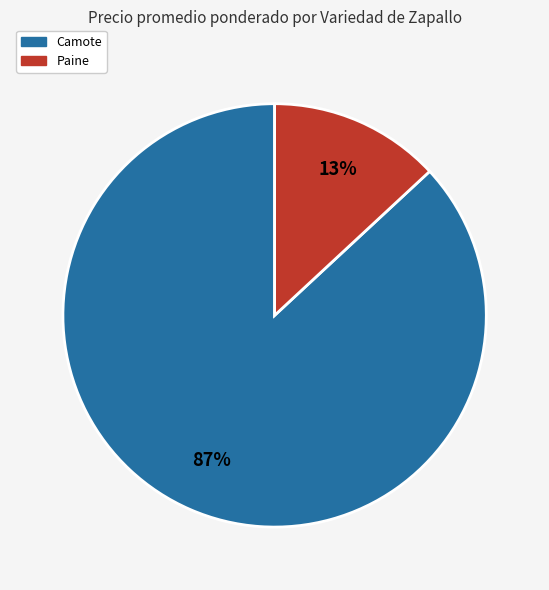

To the nearest percent, what percentage of the pie is Camote?

87%